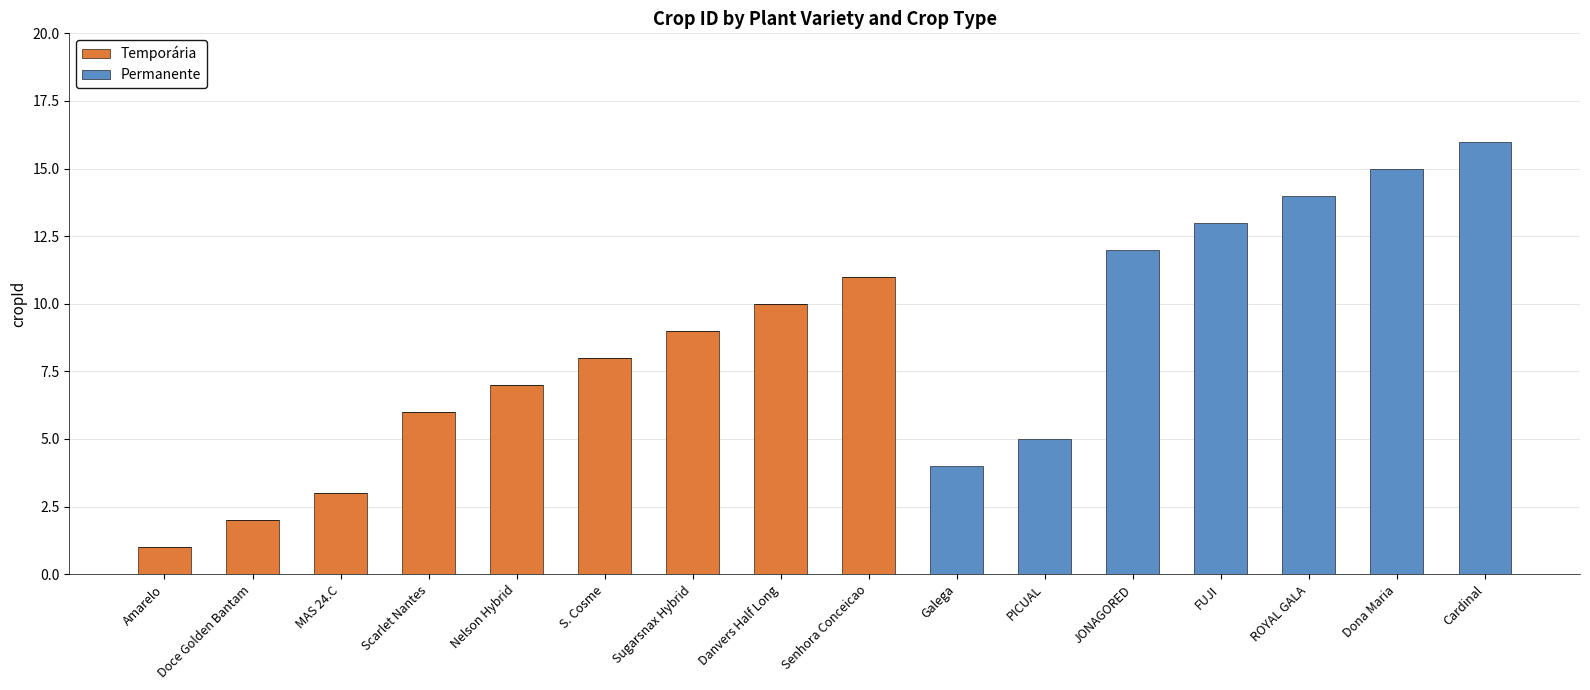

Is it true that Temporária equals 0 at ROYAL GALA?

True